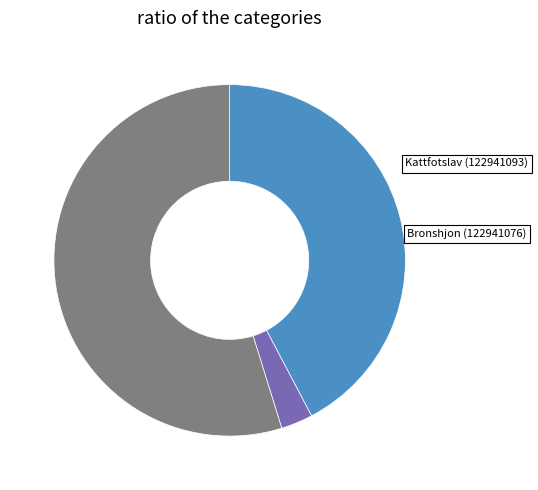

Combined, do Kattfotslav (122941093) and Bronshjon (122941076) account for over 50%?

No